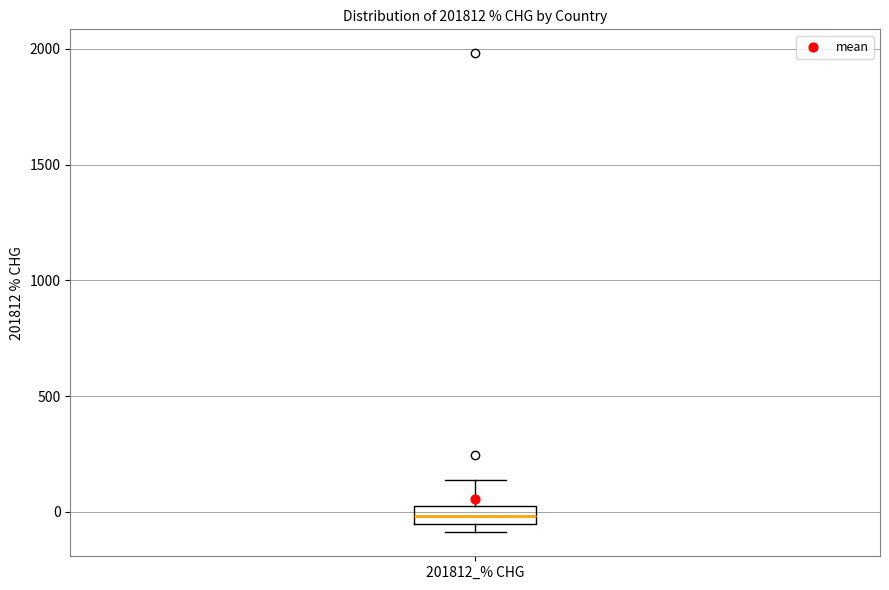

Transcribe this box plot: give where the median line is, the range the box spans, and where the two whiskers end, as read against the y-axis. The values are not printed on the chart, so give them approximately, as read against the axis.

median 0 (inside the box), box -50 to 0, whiskers -100 to 150